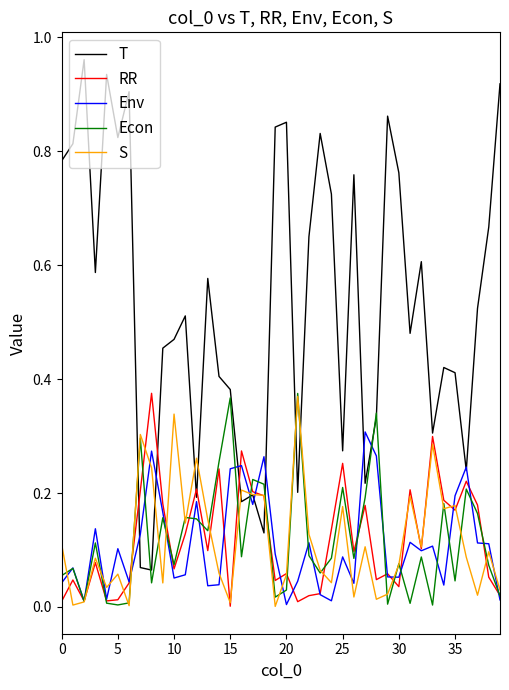

Which series has the largest range (max minus min)?

T